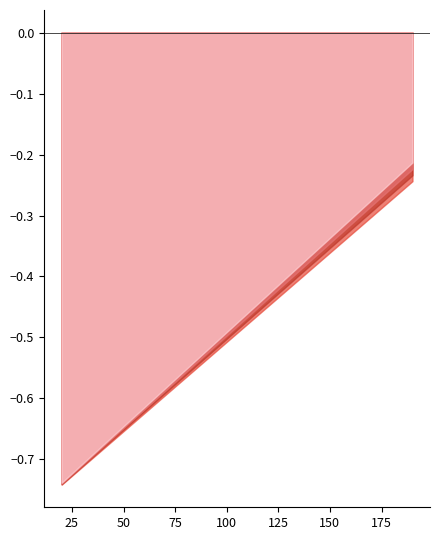

True or false: M-Mc H=4500 and M-Mc H=1500 cross at least once.

False